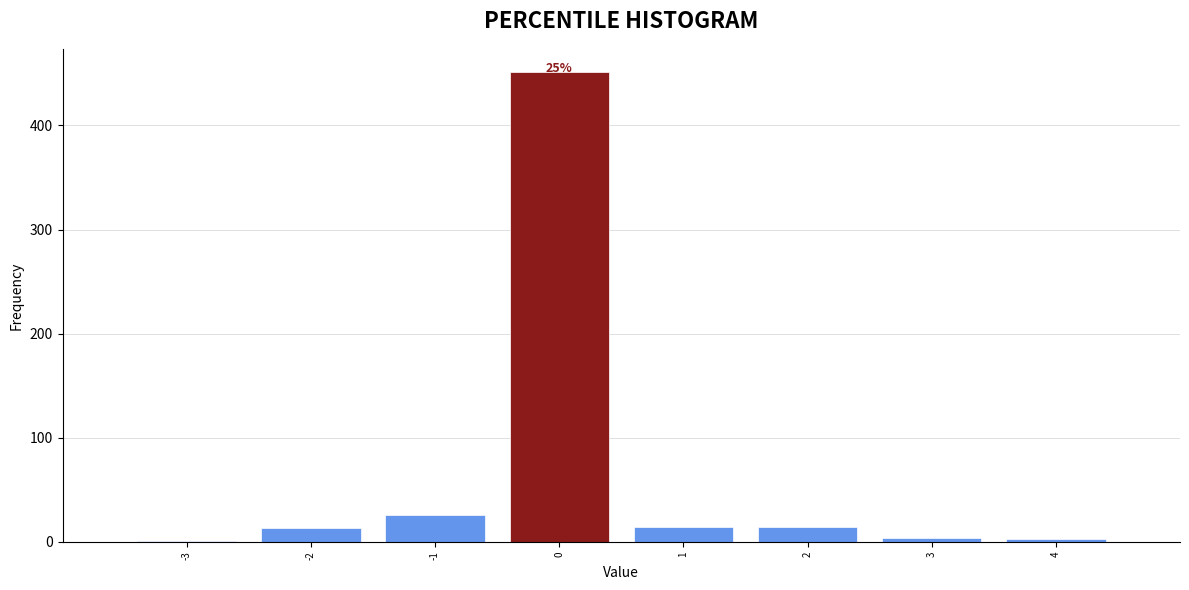

Over which range of the x-axis is the bar tallest?

-0.5 to 0.5